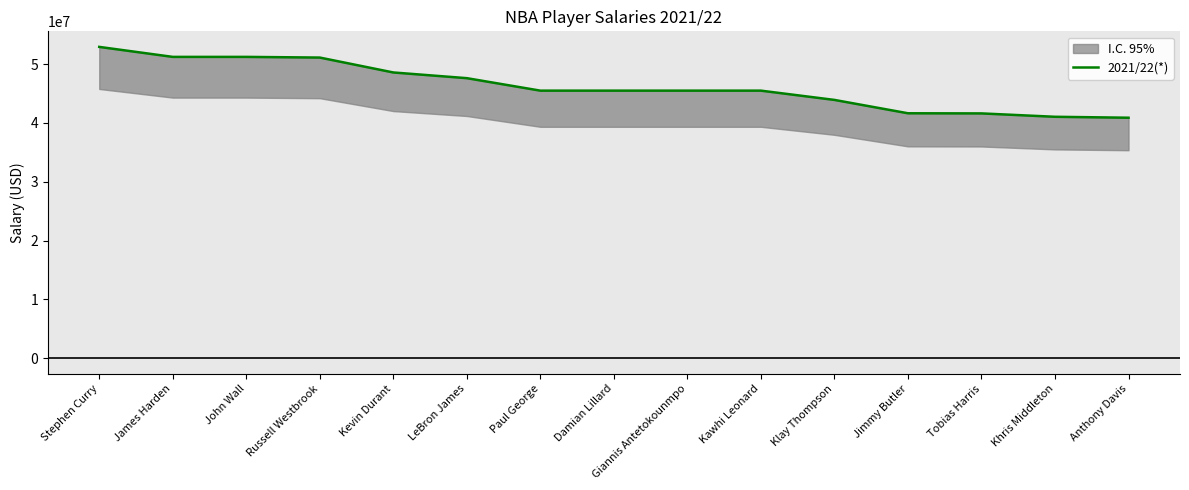

Reading right to left, list all the values displayed in this chart.

Anthony Davis=40890021	Khris Middleton=41050337	Tobias Harris=41623828	Jimmy Butler=41647244	Klay Thompson=43918911	Kawhi Leonard=45496378	Giannis Antetokounmpo=45496378	Damian Lillard=45496378	Paul George=45496459	LeBron James=47619020	Kevin Durant=48588451	Russell Westbrook=51123449	John Wall=51238730	James Harden=51238730	Stephen Curry=52938707